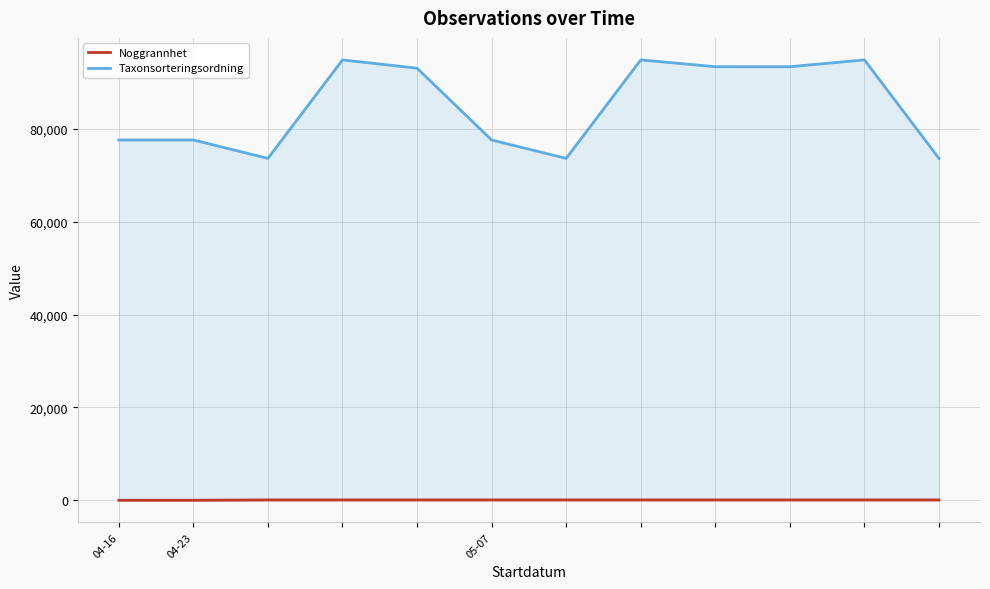

How many lines are shown in the chart?

2